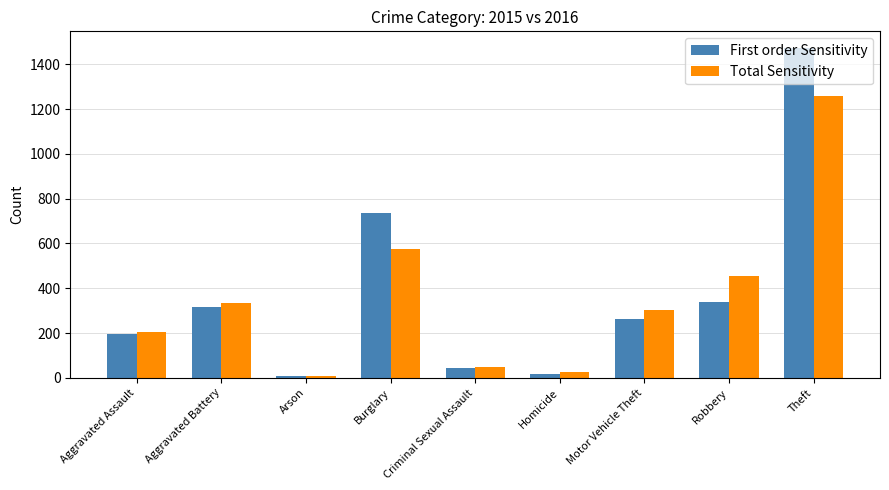

How many groups of bars are there?

9